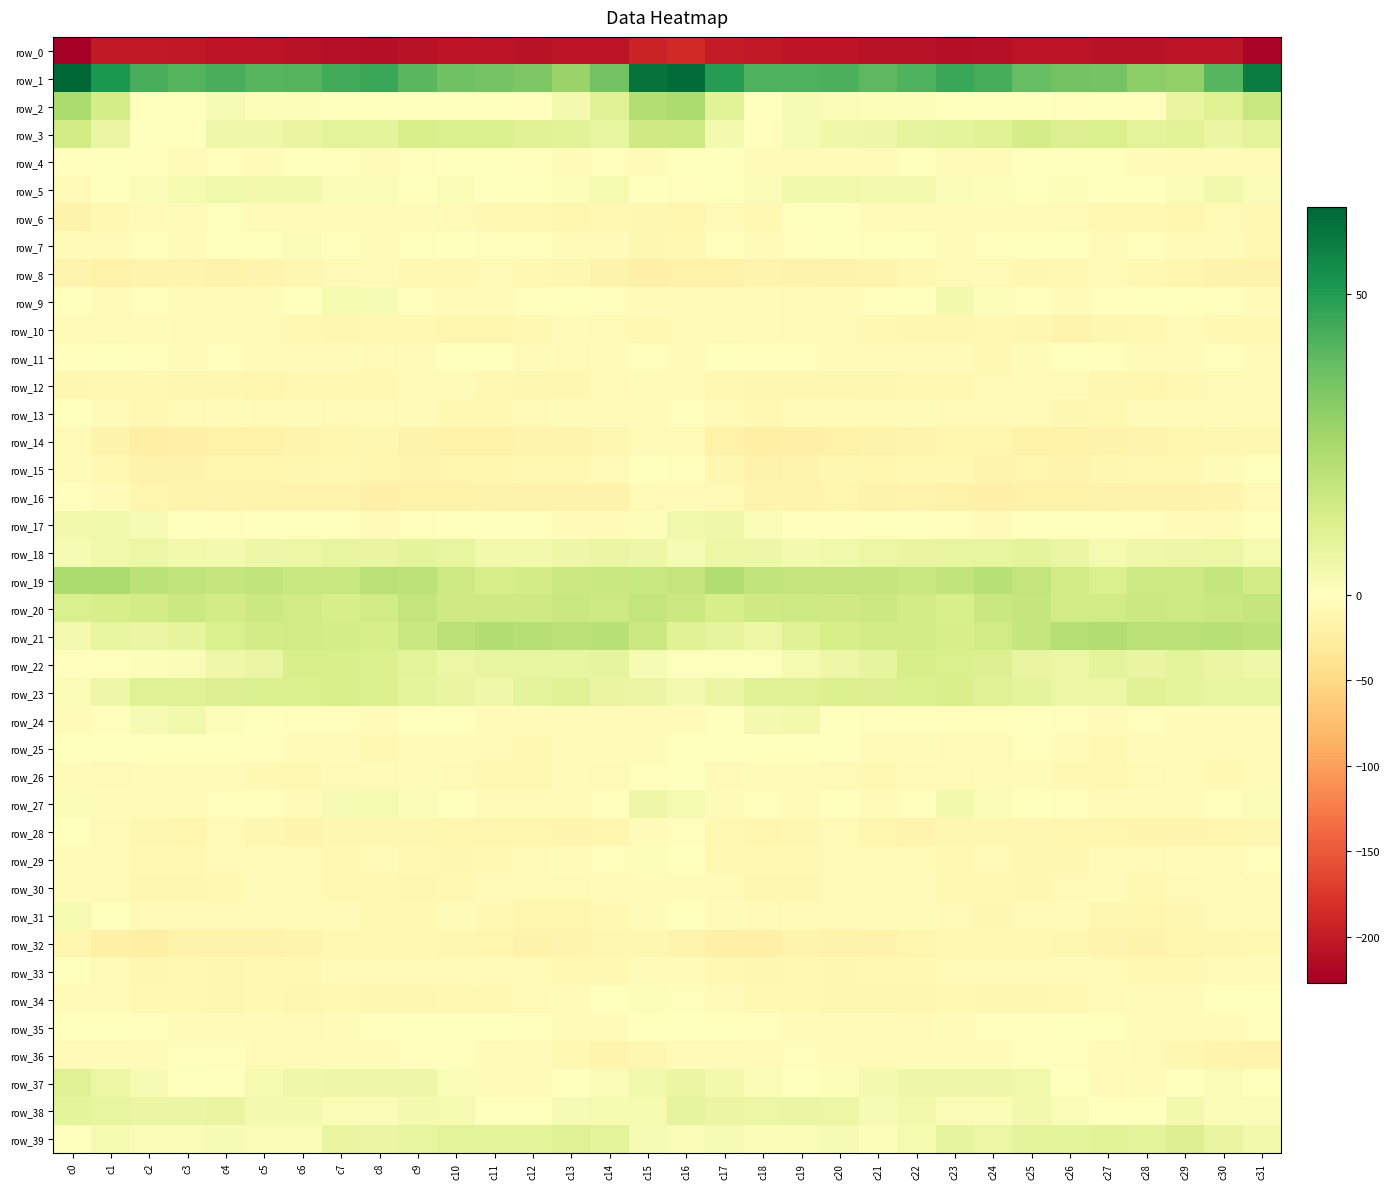

What is the sum of all row_6 values?

-257.8